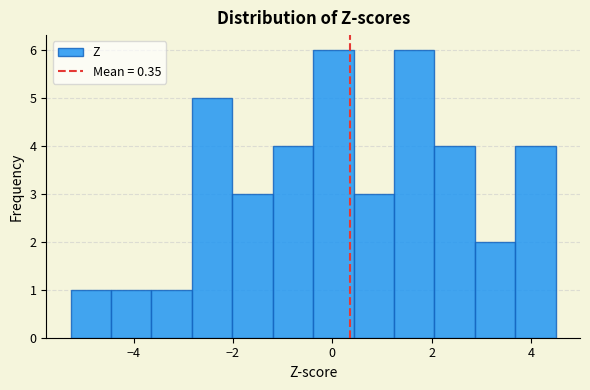

Reading left to right, transcribe this chart: for each bar, give the range it covers on the x-axis and its height. Neither the bar edges nor the heights are printed on the chart, so give them approximately, as read against the axes.

-5.2 to -4.4: 1
-4.4 to -3.6: 1
-3.6 to -2.8: 1
-2.8 to -2.0: 5
-2.0 to -1.2: 3
-1.2 to -0.4: 4
-0.4 to 0.4: 6
0.4 to 1.2: 3
1.2 to 2.0: 6
2.0 to 2.8: 4
2.8 to 3.6: 2
3.6 to 4.4: 4